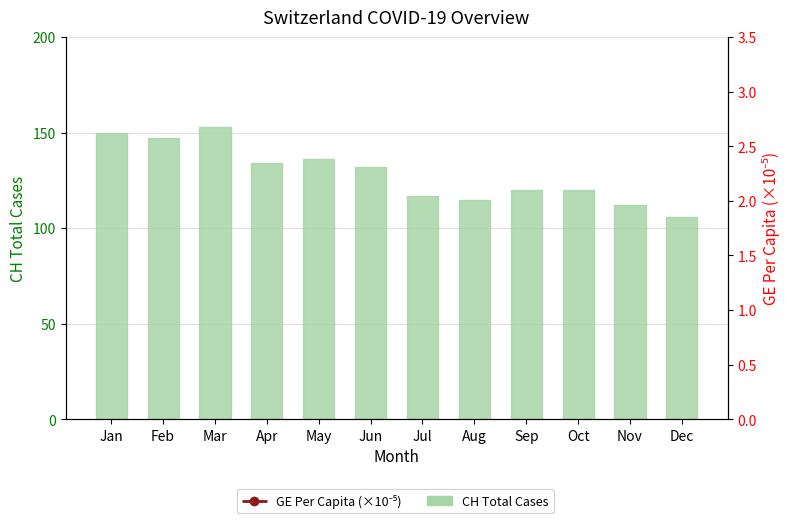

At how many categories does at least one series exceed 127438?

6